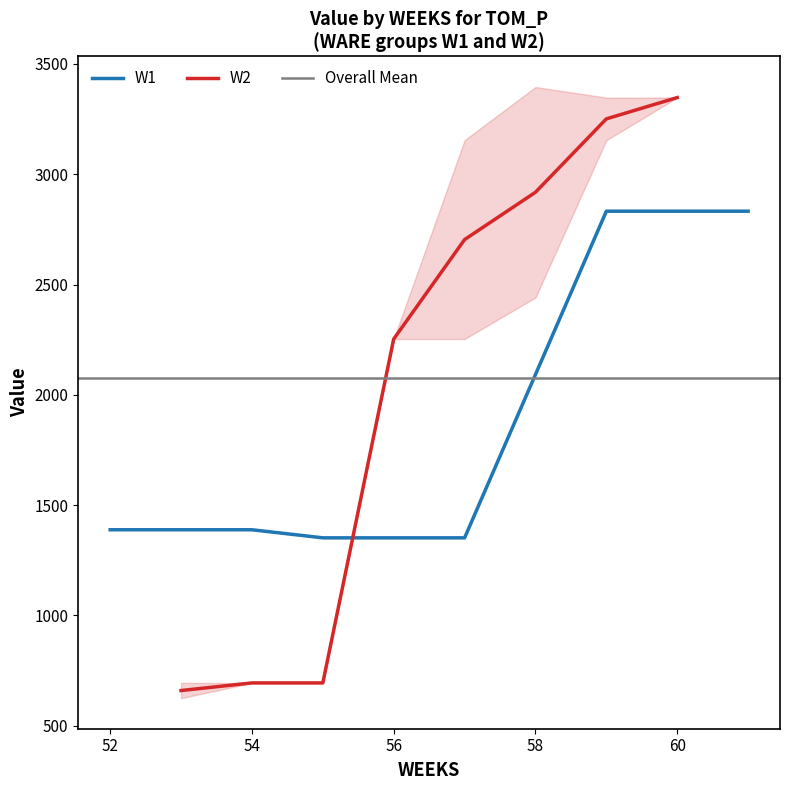

What is the highest value of the W1 series?

2832.4